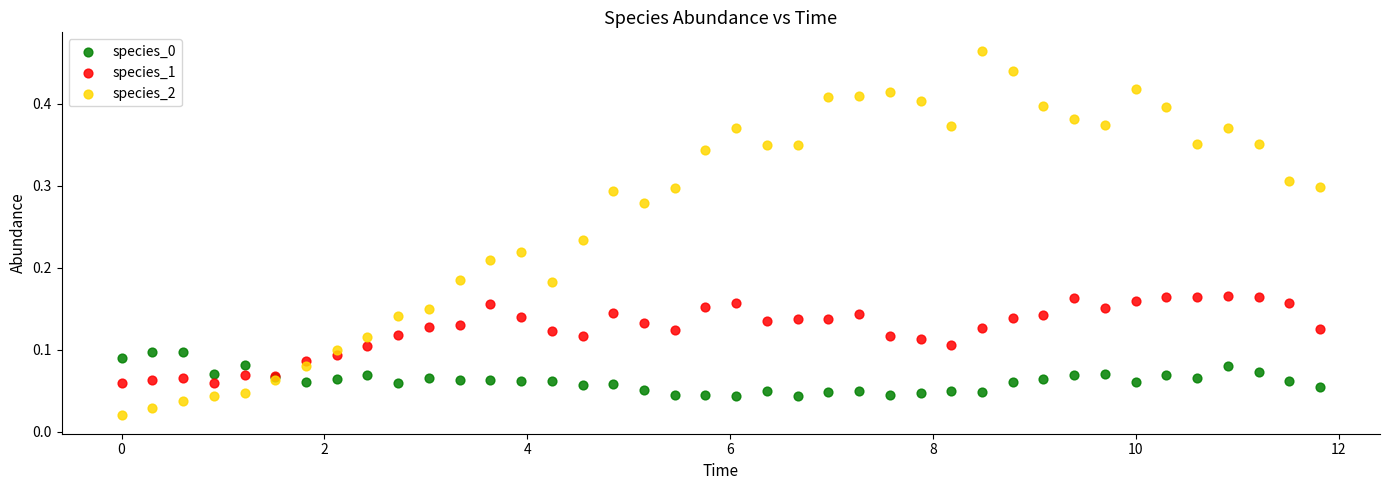

Which series has the widest spread of Y values?

species_2